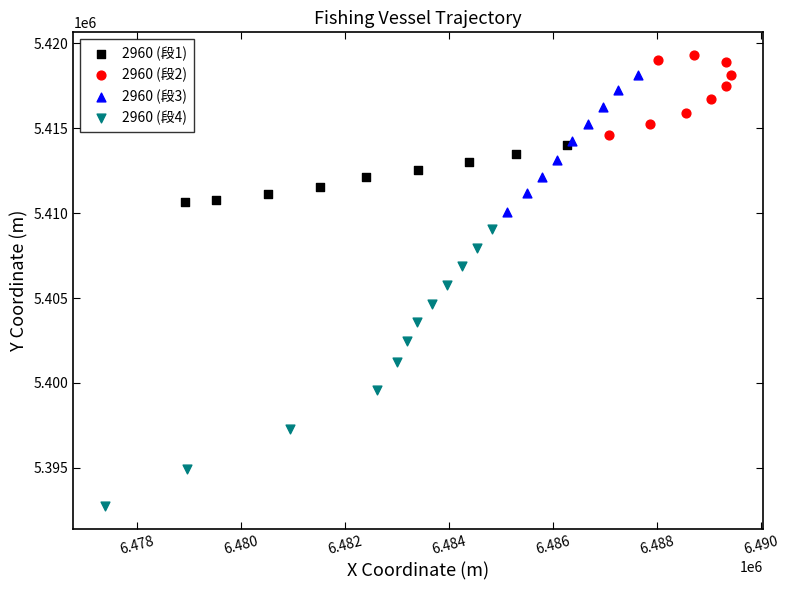

Which series contains the lowest Y value?

2960 (段4)